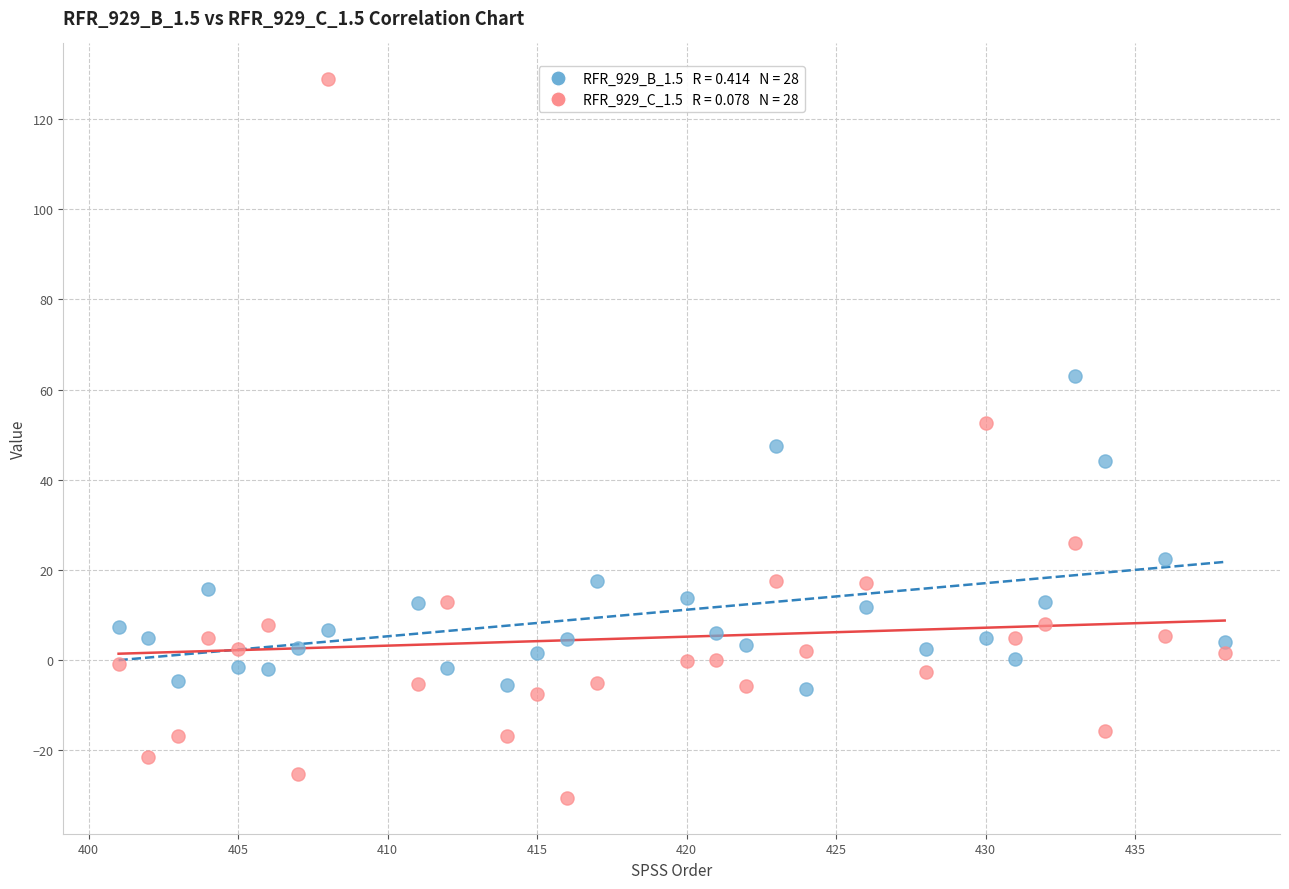

Across all data points, what is the range of Y values (max minus min)?

159.4